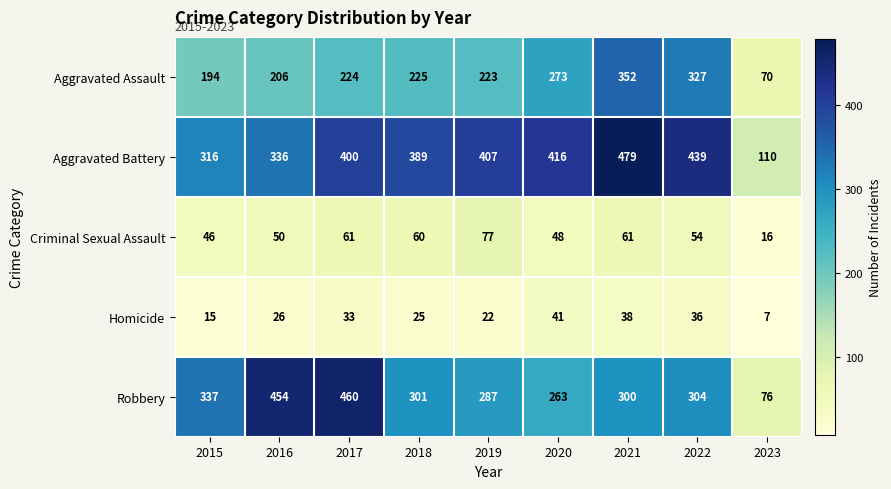

What is the minimum value shown in the chart?

7